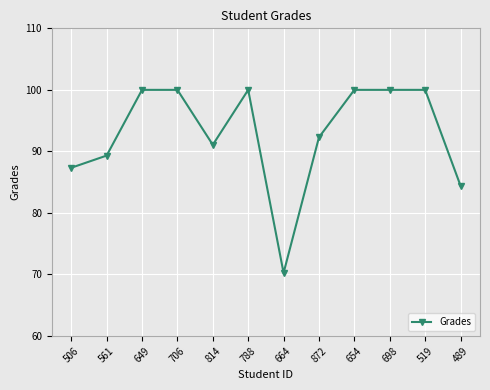

Count the number of categories in the chart.

12